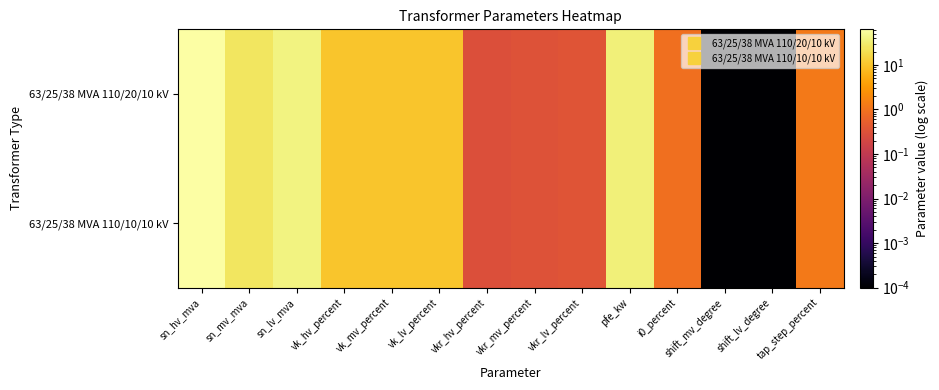

Which series has the largest total across all categories?

63/25/38 MVA 110/20/10 kV